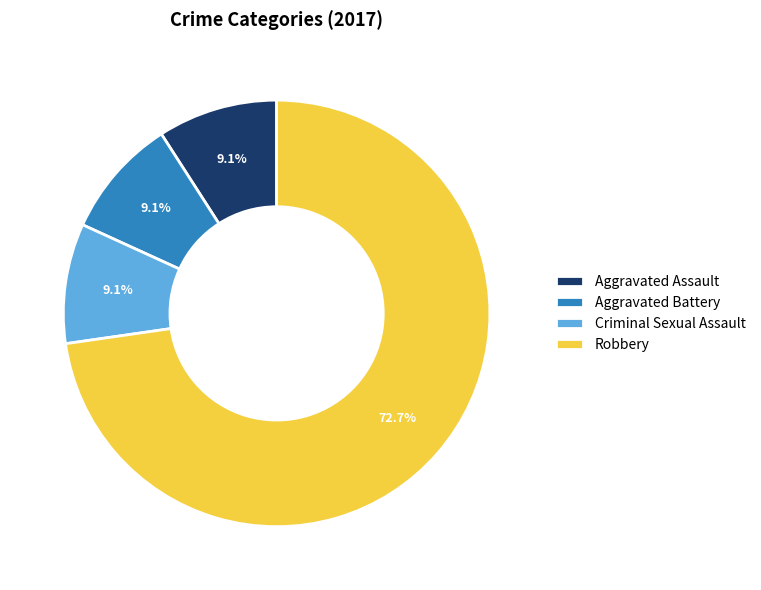

The Robbery slice represents 87% of the pie. True or false?

False